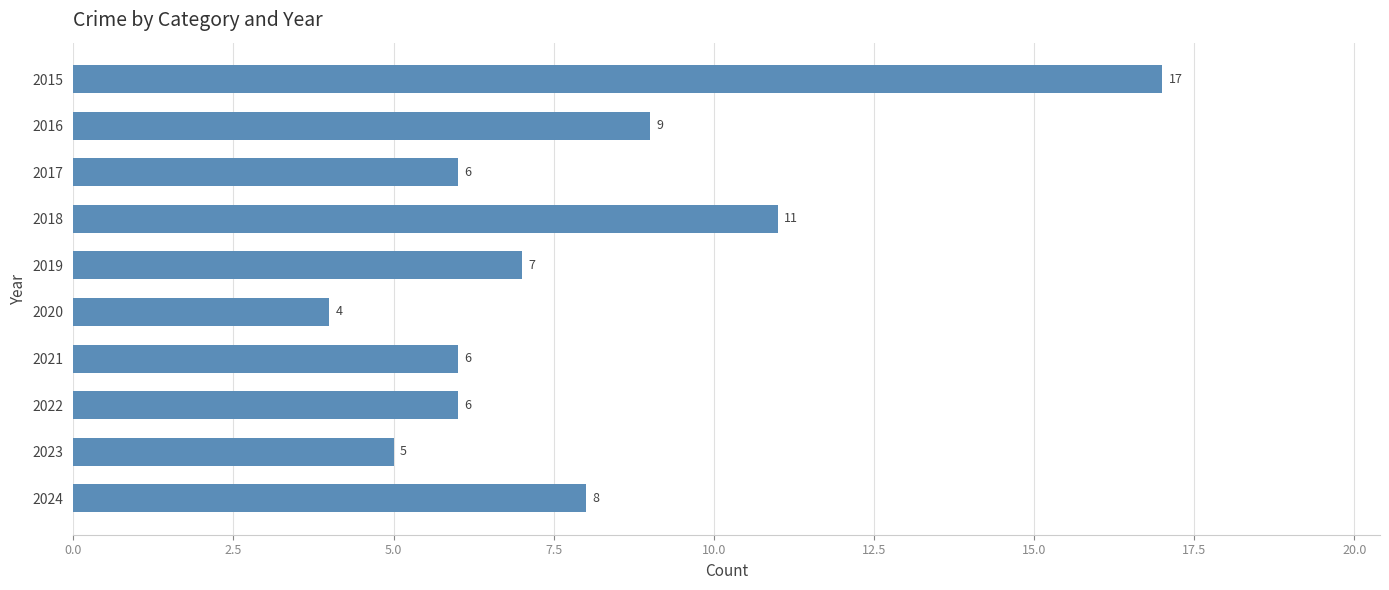

Where is the data nearest to the value 10?

2016